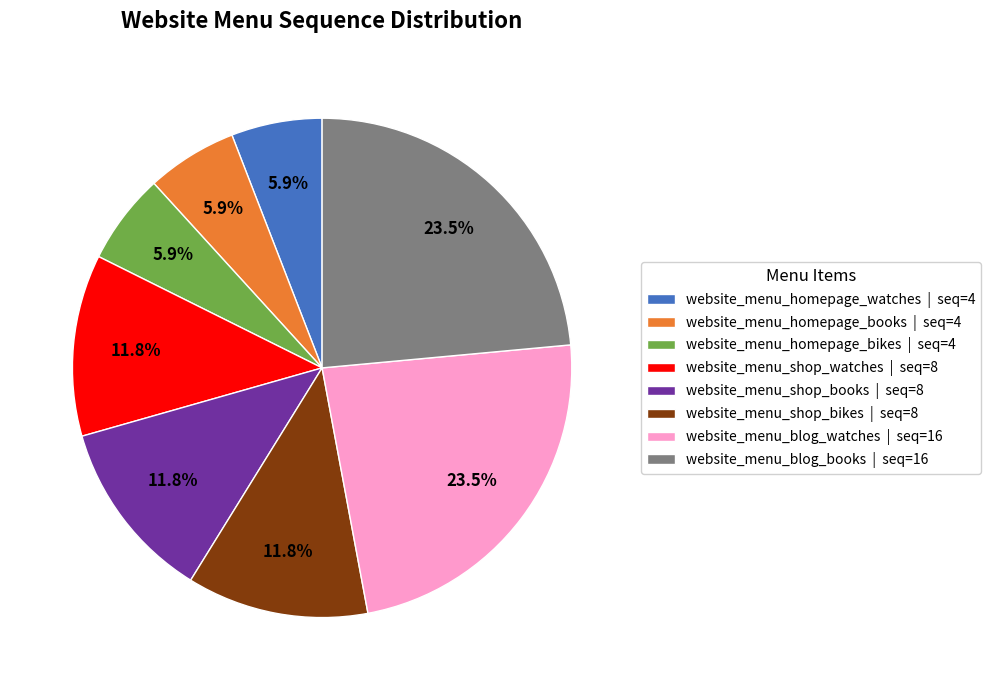

Approximately how many times larger is the value at website_menu_homepage_bikes | seq=4 compared to website_menu_homepage_books | seq=4?

1.0